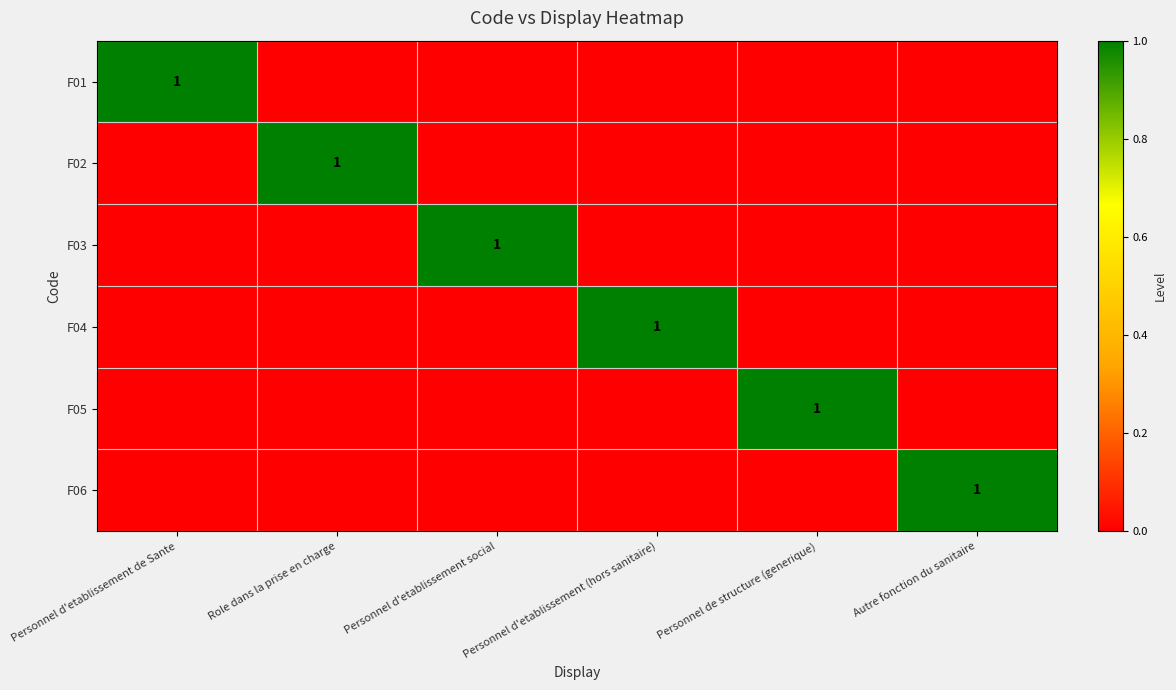

True or false: F02 has a value of 1 at Role dans la prise en charge.

True